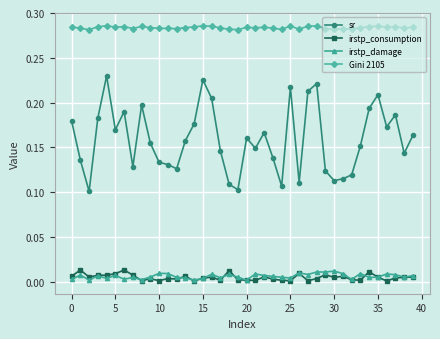

Count the sr values in the range 0 to 1.

40